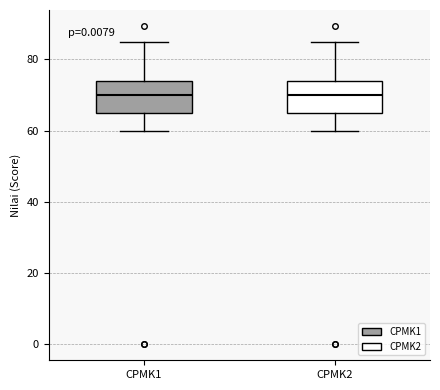

Reading left to right, transcribe this box plot: for each box, give where its median line is, the range the box spans, and where its two whiskers end, as read against the y-axis. The values are not printed on the chart, so give them approximately, as read against the axis.

CPMK1: median 70, box 66 to 74, whiskers 60 to 84
CPMK2: median 70, box 66 to 74, whiskers 60 to 84